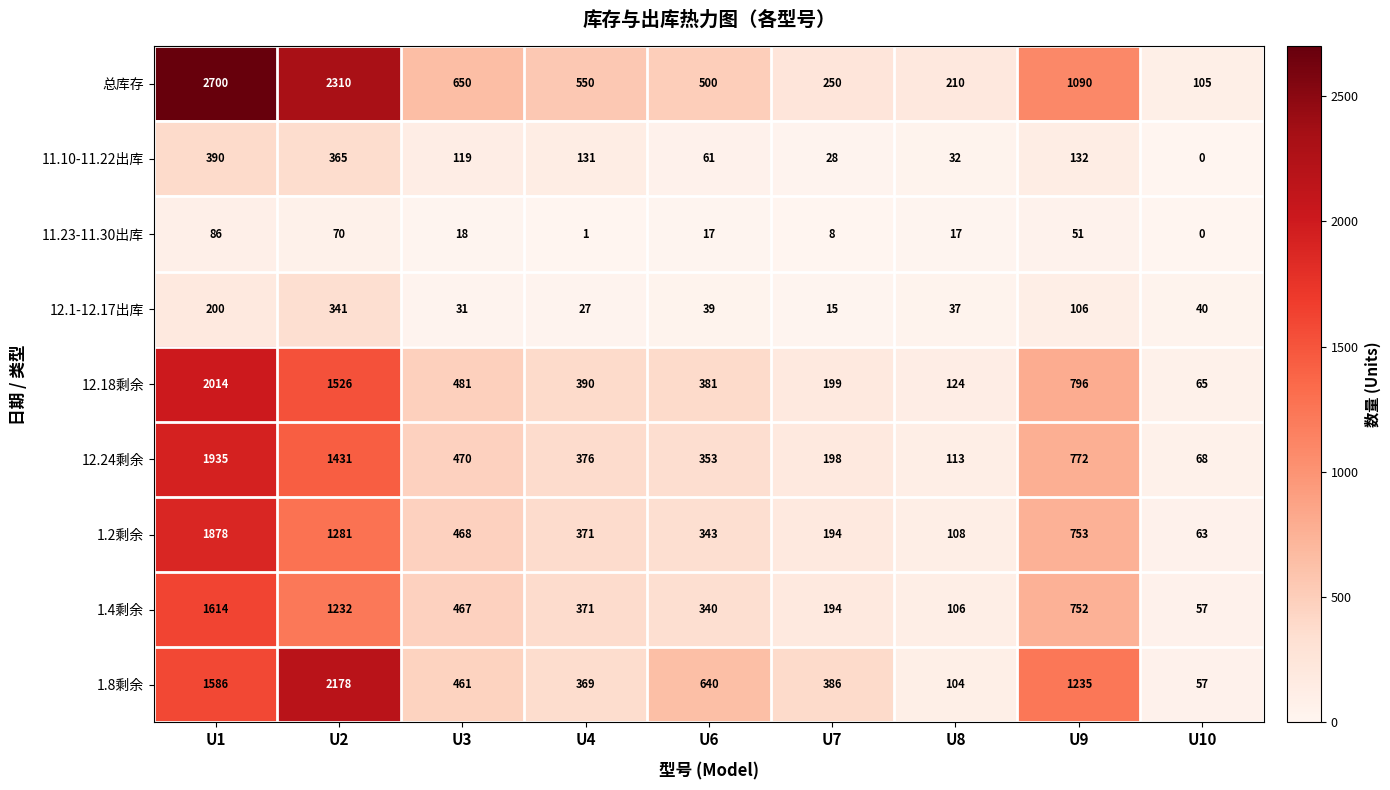

At how many categories does at least one series exceed 1584?

2